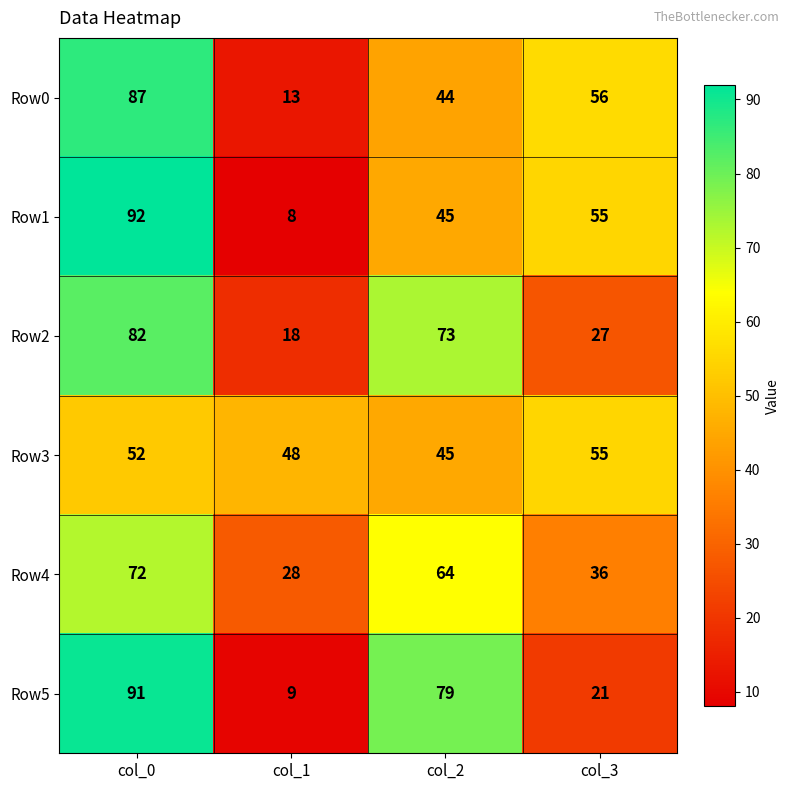

What is the average value of the Row3 series?

50